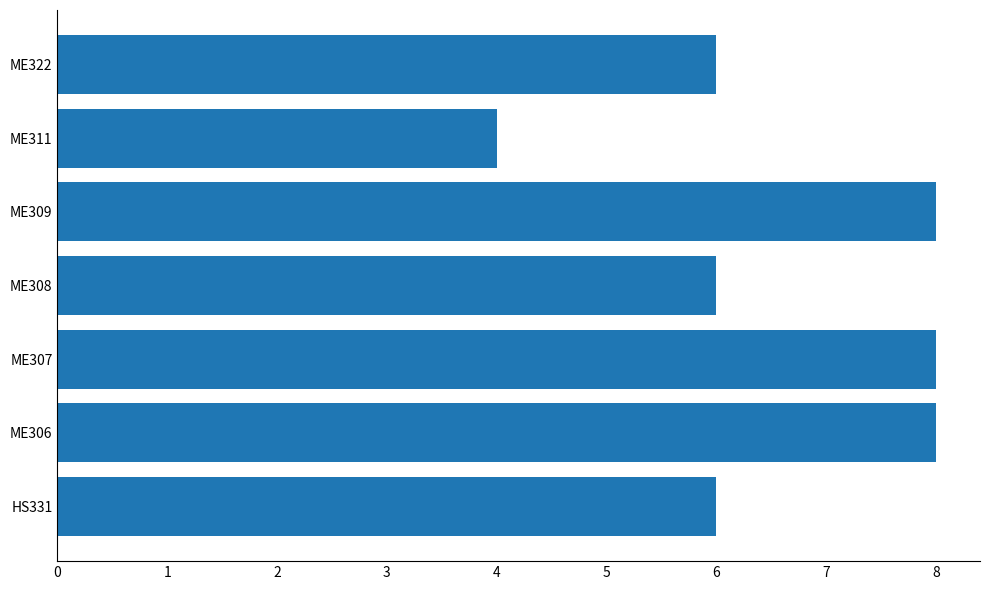

Approximately how many times larger is the value at ME308 compared to HS331?

1.0